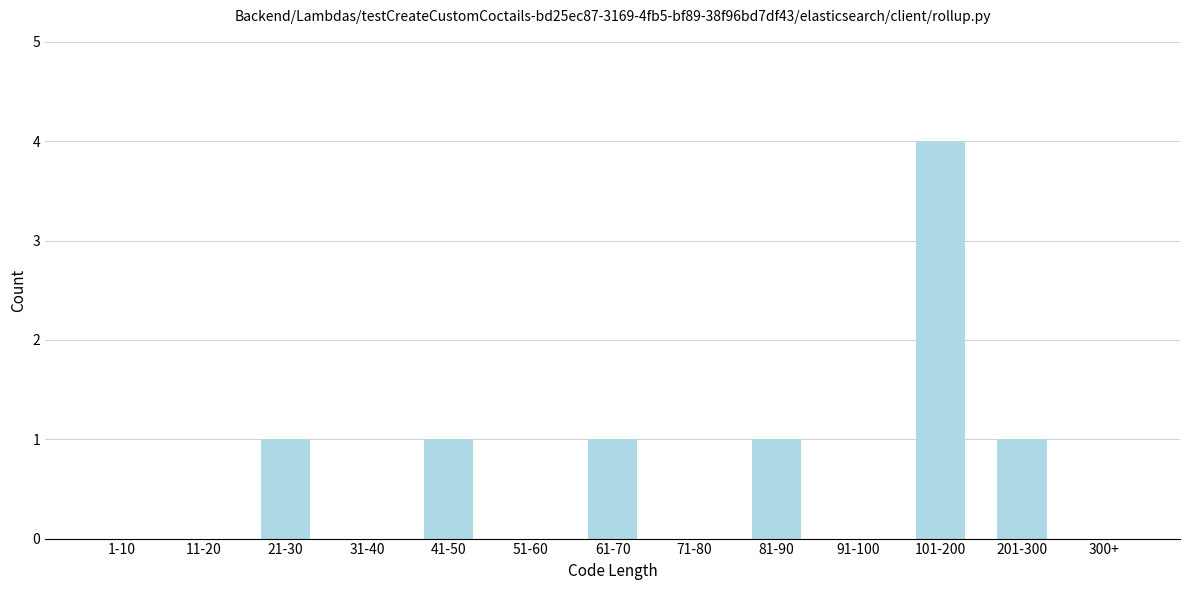

Reading left to right, list all the values displayed in this chart.

1-10=0	11-20=0	21-30=1	31-40=0	41-50=1	51-60=0	61-70=1	71-80=0	81-90=1	91-100=0	101-200=4	201-300=1	300+=0